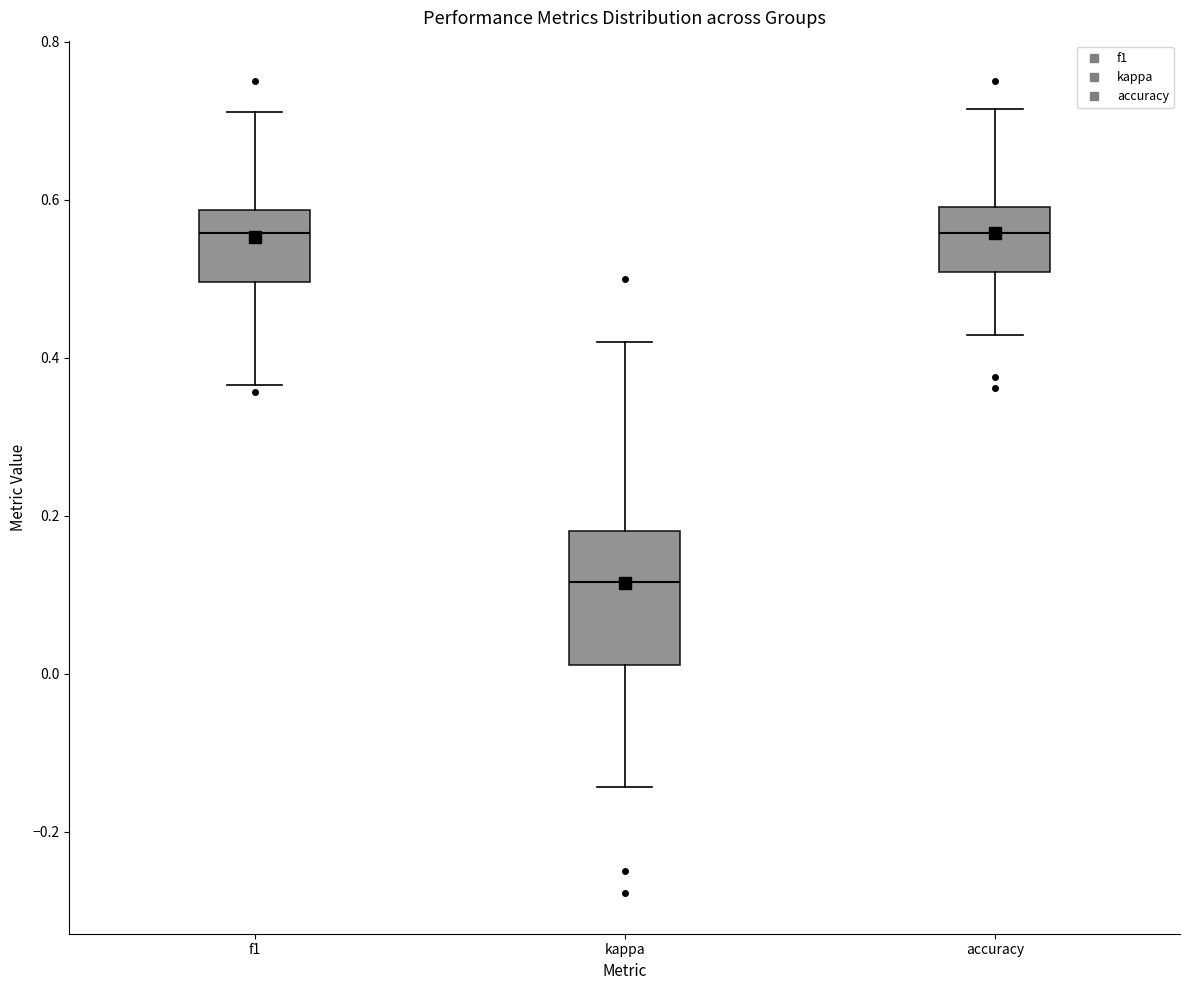

Which box is the tallest, from its lower edge to its upper edge?

kappa